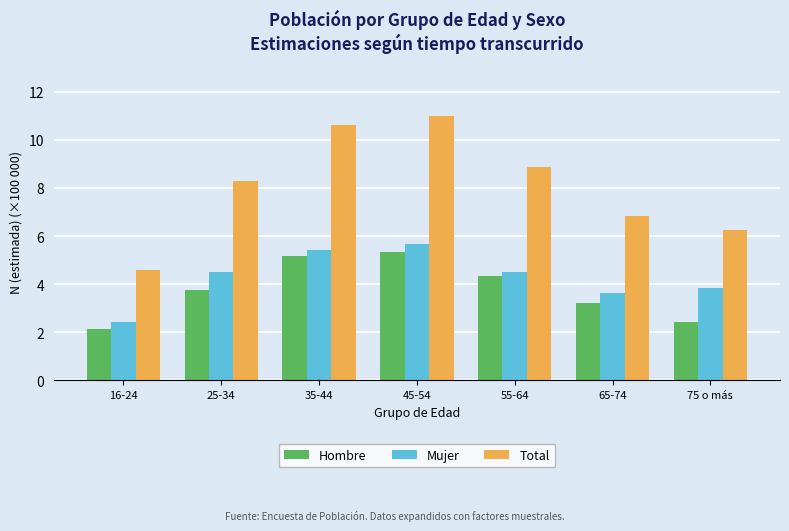

How many bars are there in total?

21